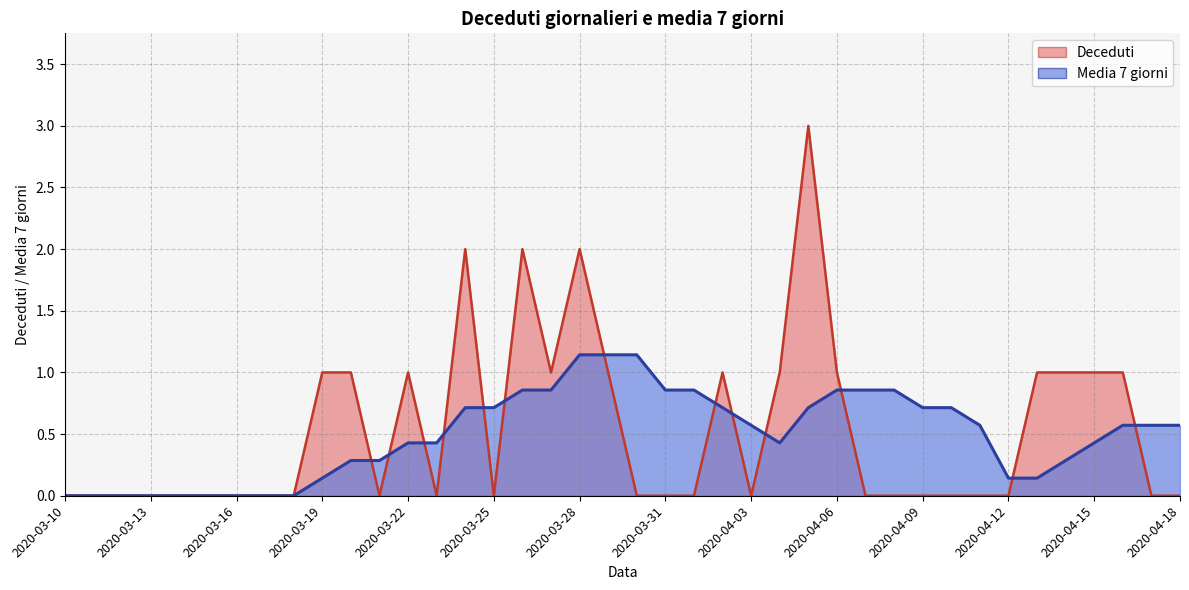

At which category does the chart reach its minimum across all series?

2020-03-10